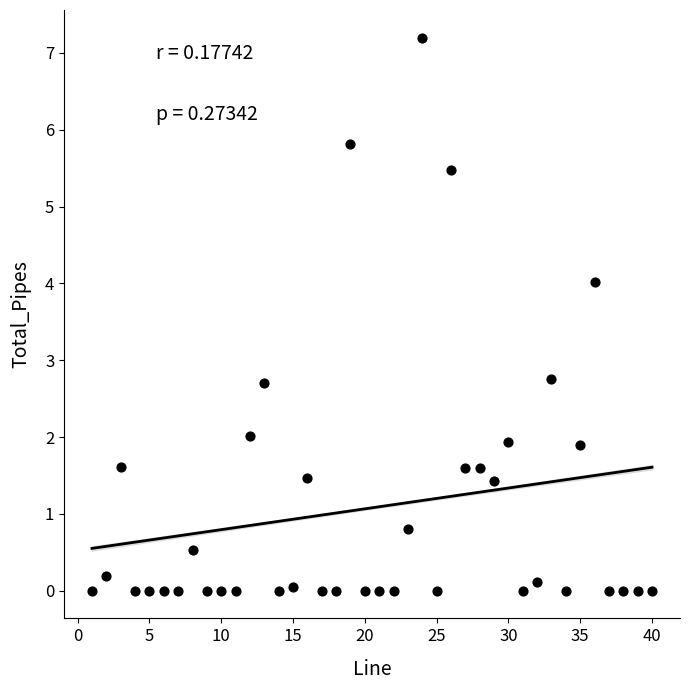

What is the range of Y values (max minus min)?

7.2